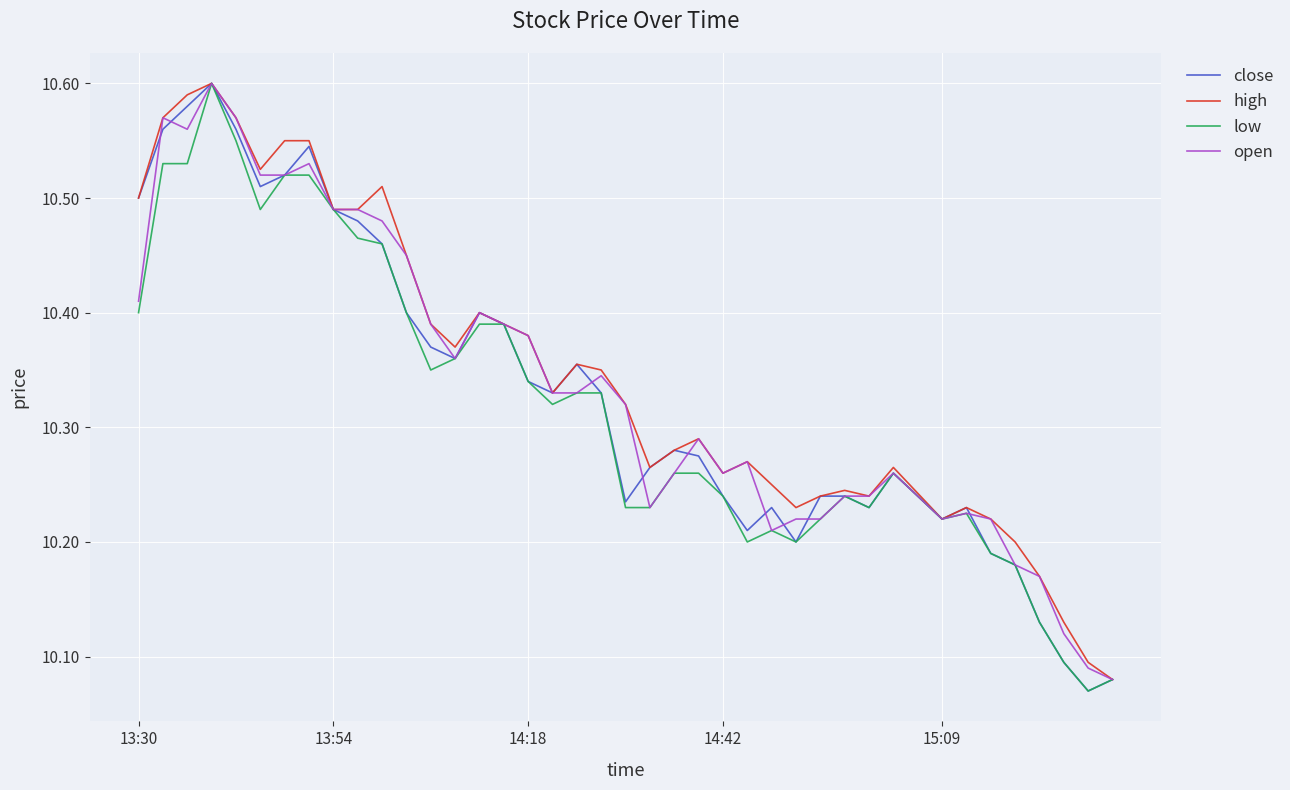

What are all the series names shown in the legend?

close, high, low, open